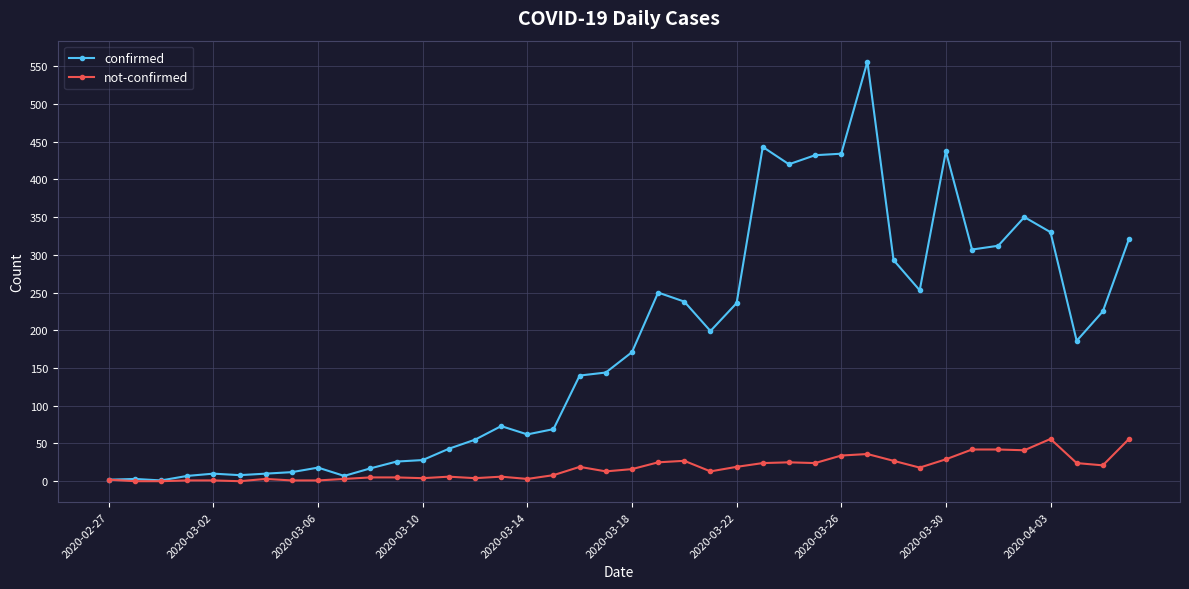

Which series has the largest total across all categories?

confirmed